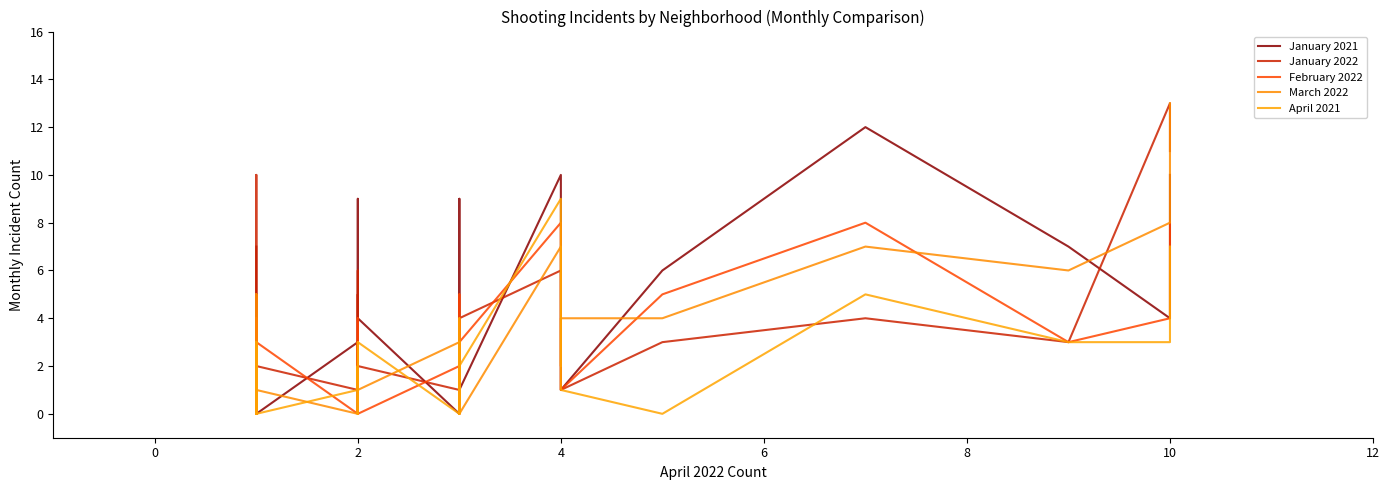

What are all the series names shown in the legend?

January 2021, January 2022, February 2022, March 2022, April 2021